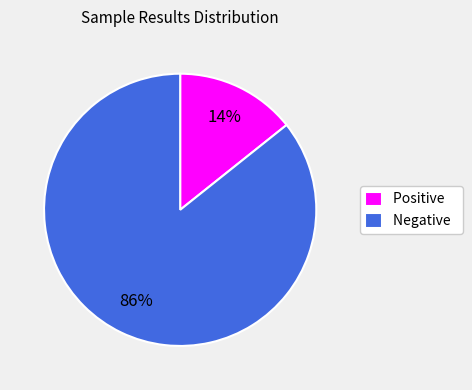

Which slice is the largest?

Negative